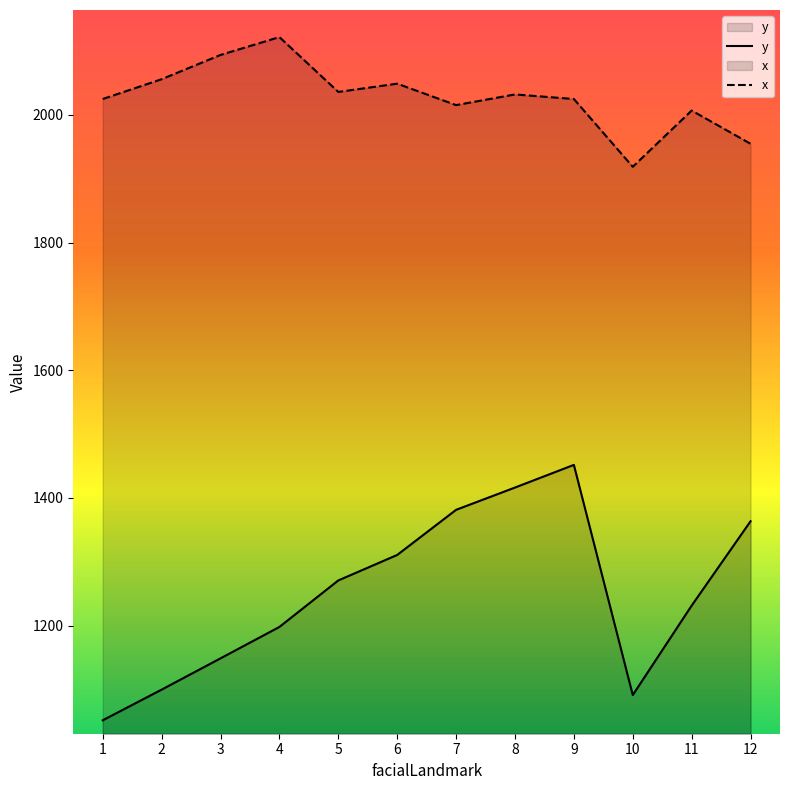

Rank the series by their average value, from highest to lowest.

x, y